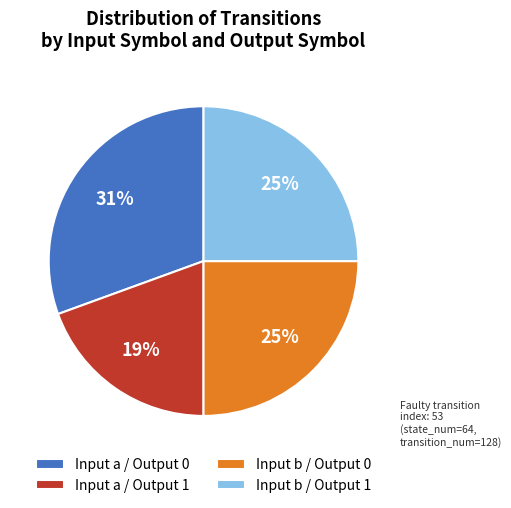

Combined, do Input a / Output 0 and Input b / Output 1 account for over 50%?

Yes